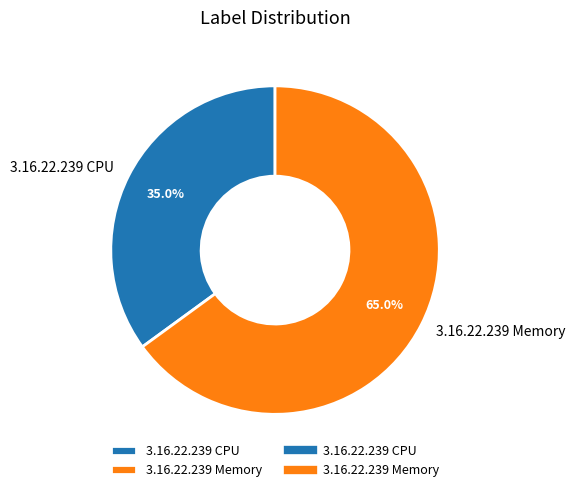

Rank the categories by value from lowest to highest.

3.16.22.239 CPU, 3.16.22.239 Memory